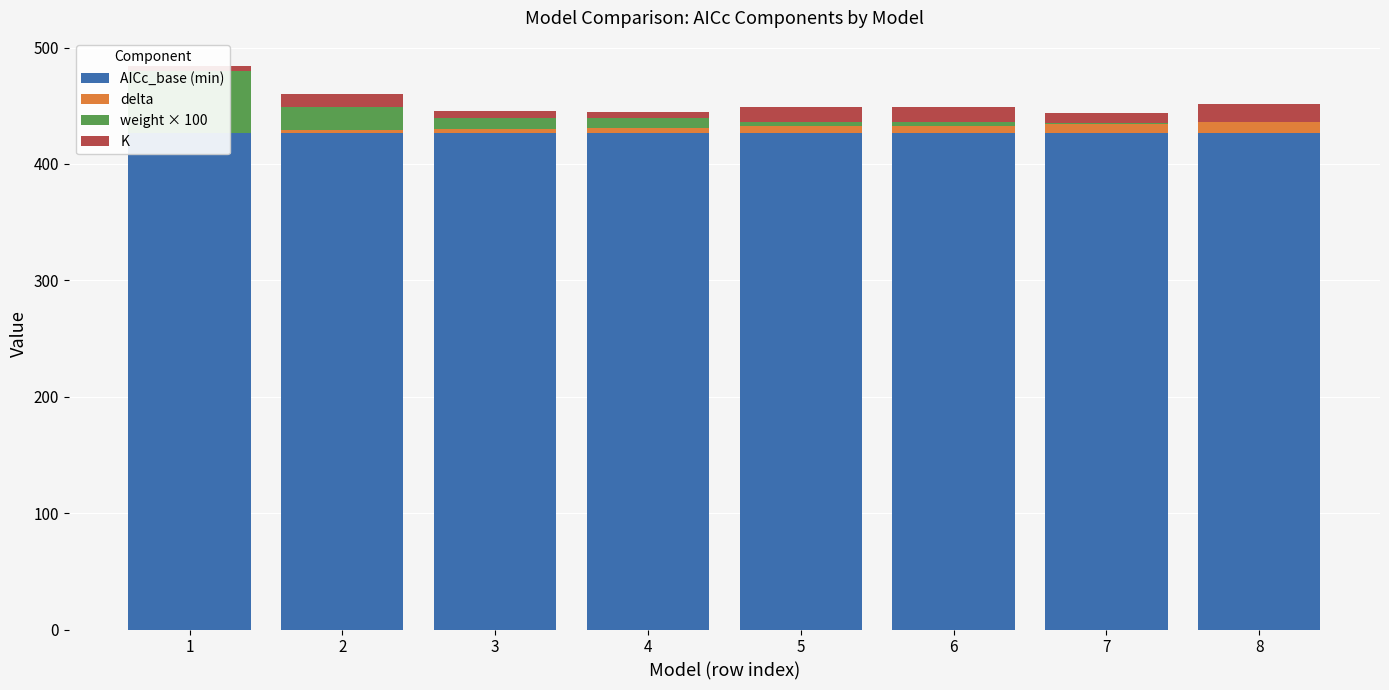

Which series has the largest total across all categories?

AICc_base (min)